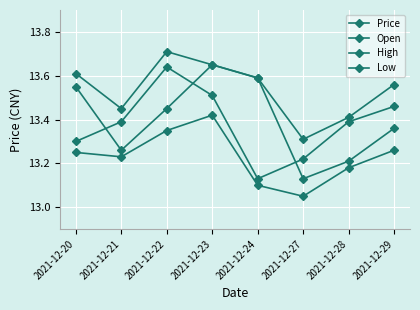

Count the number of categories in the chart.

8